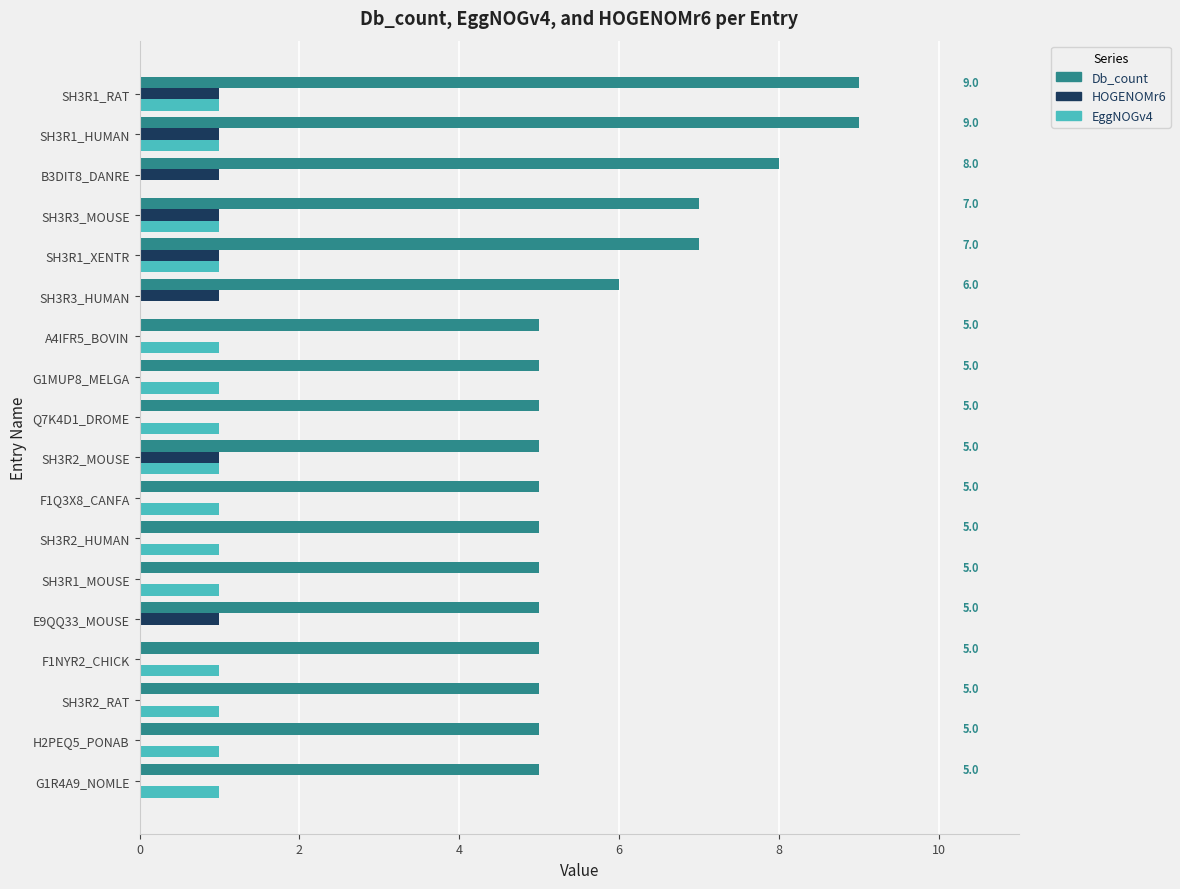

What is the sum of all EggNOGv4 values?

15